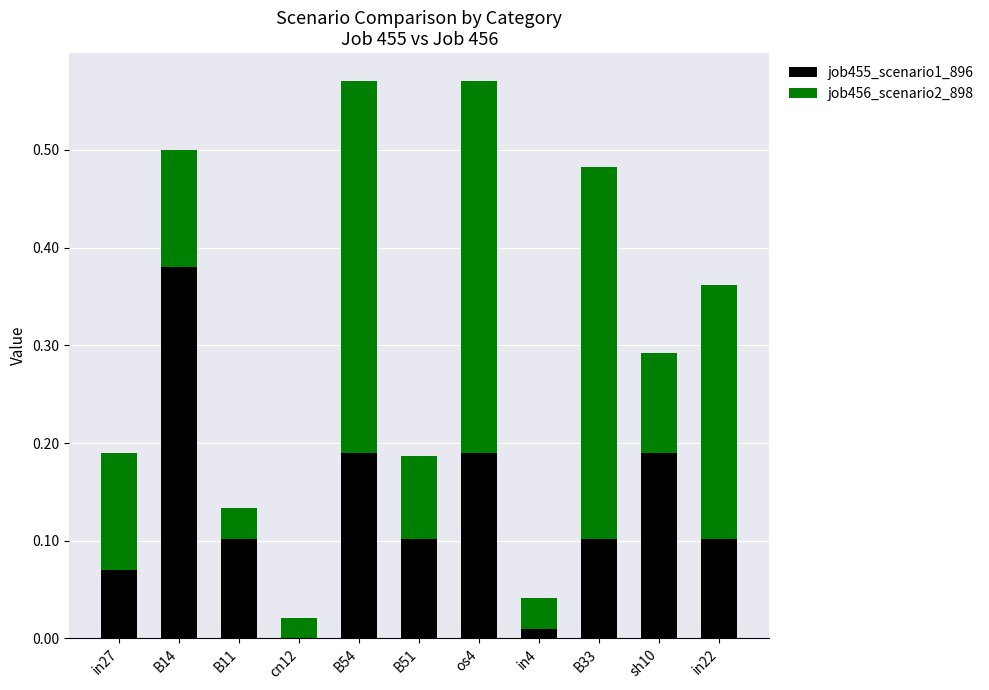

True or false: job455_scenario1_896 has a value of 0.1 at B51.

True